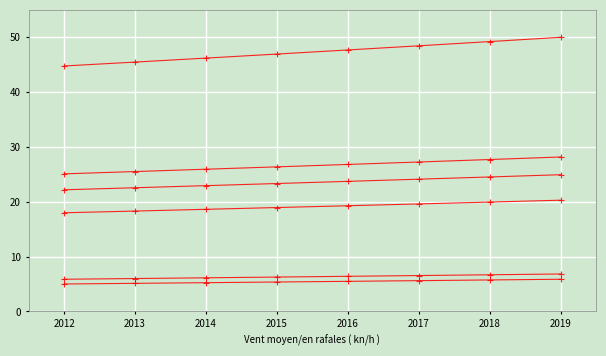

The value of Cochabamba at 2016 is 25.5. True or false?

False